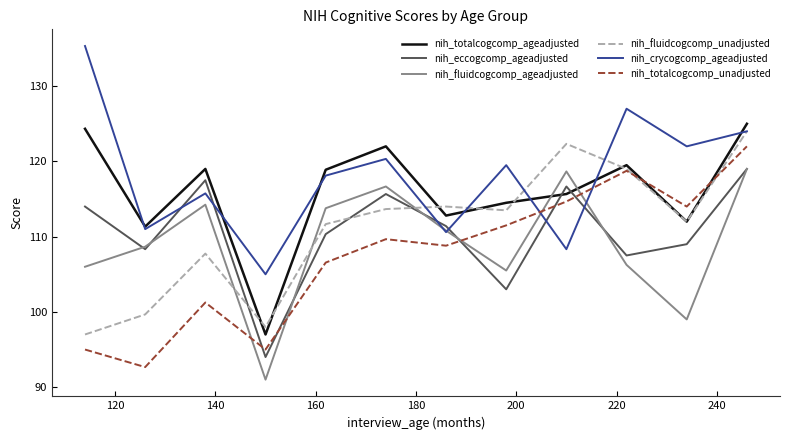

Does the chart have visible grid lines?

No